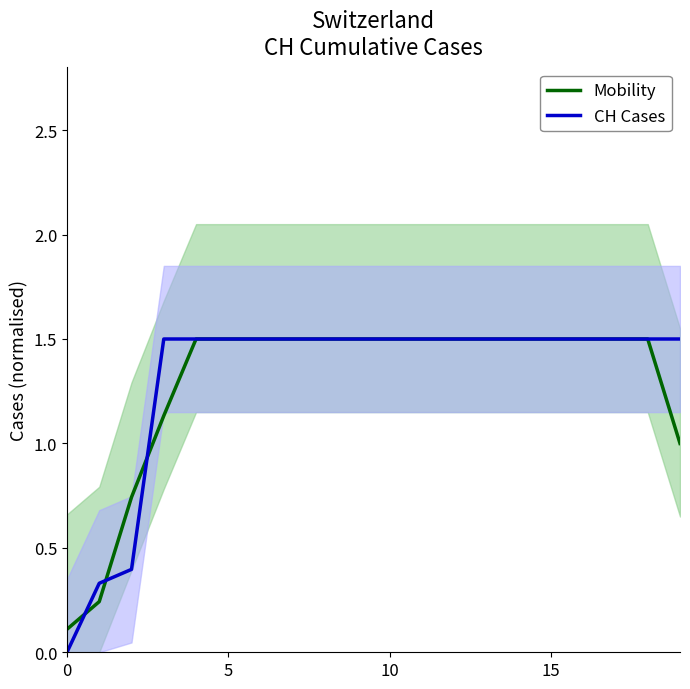

What is the label of the 6th point from the right?

14